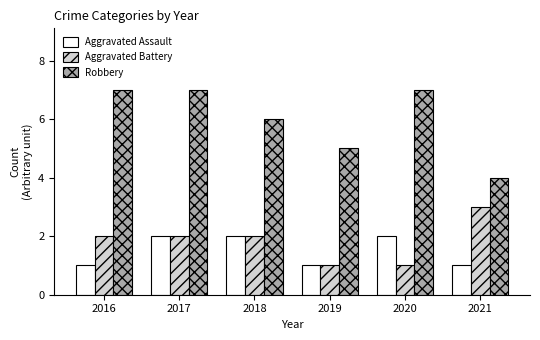

Is it true that Robbery equals 7 at 2017?

True